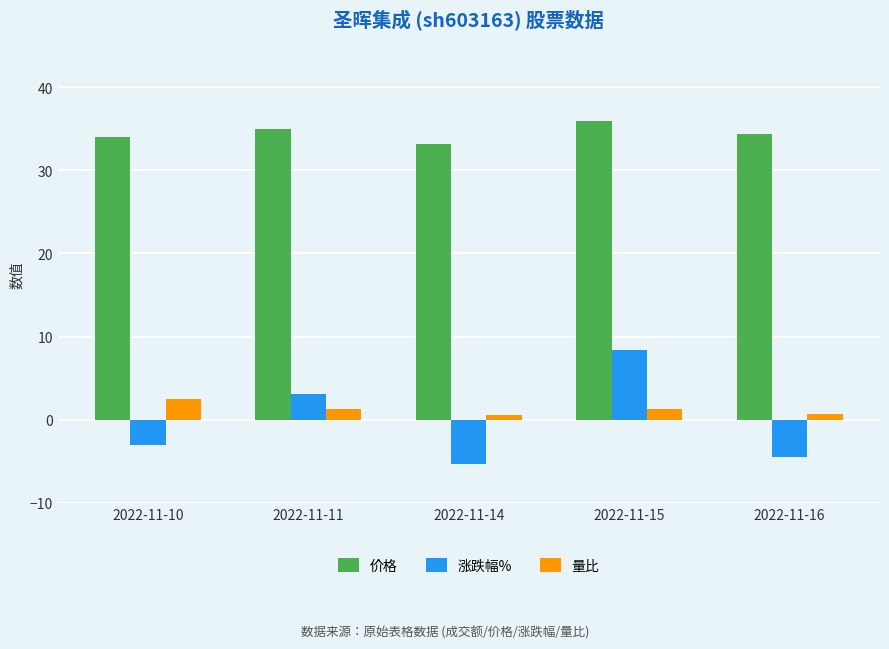

Which series has the largest range (max minus min)?

涨跌幅%